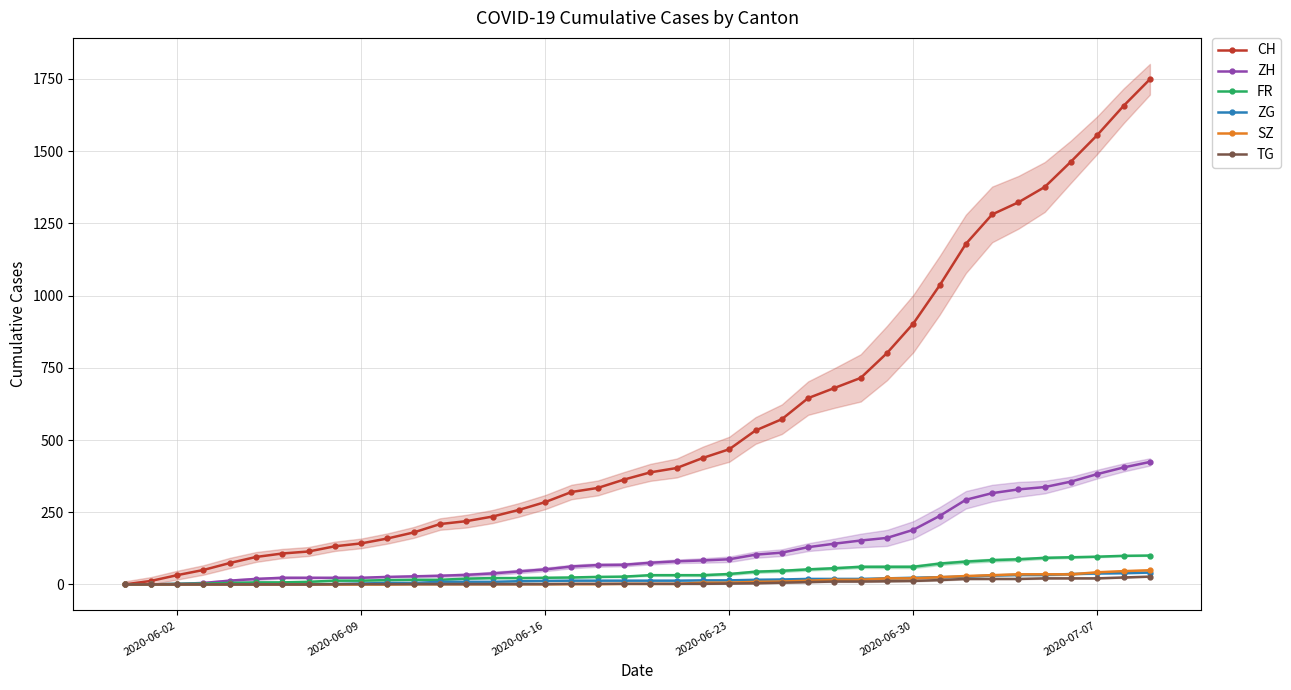

How many values in the ZH series are below 75?

20